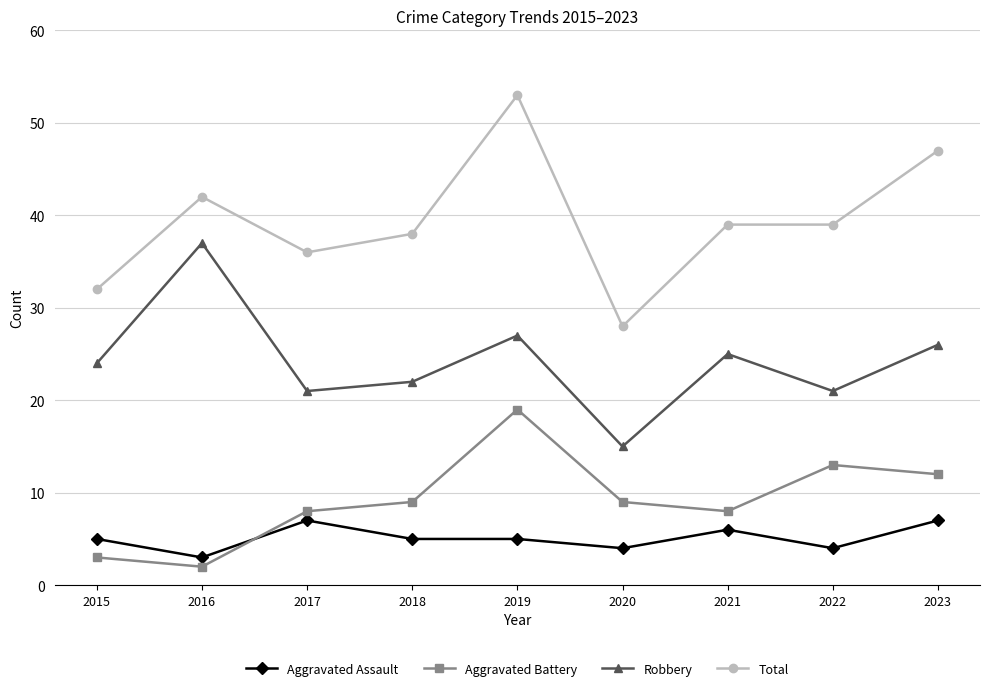

How many lines are shown in the chart?

4